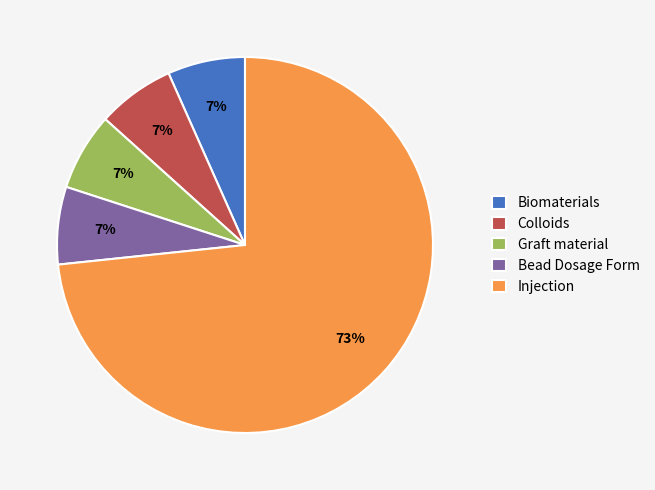

What is the largest slice in the pie chart?

Injection